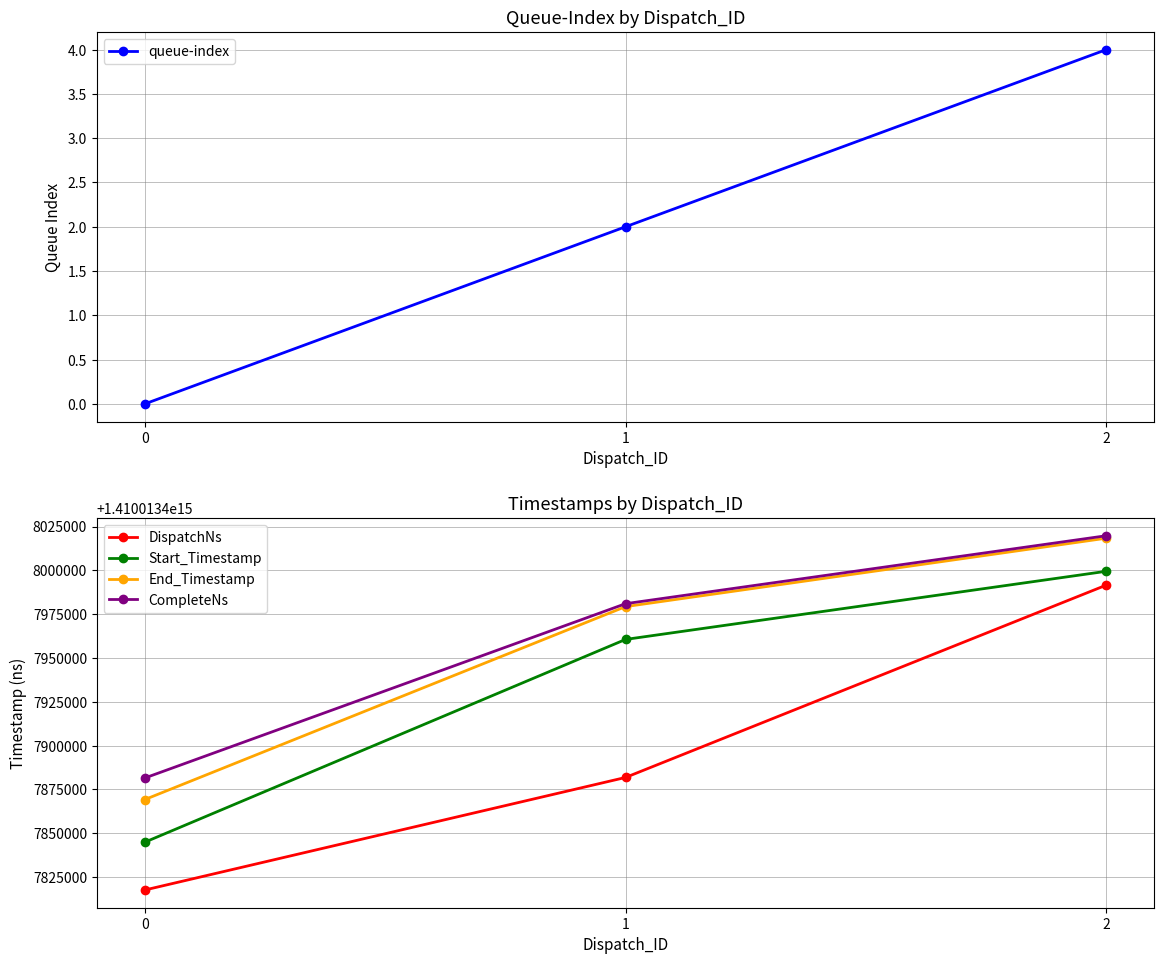

How many data points in Start_Timestamp are less than 1410013407960580?

1